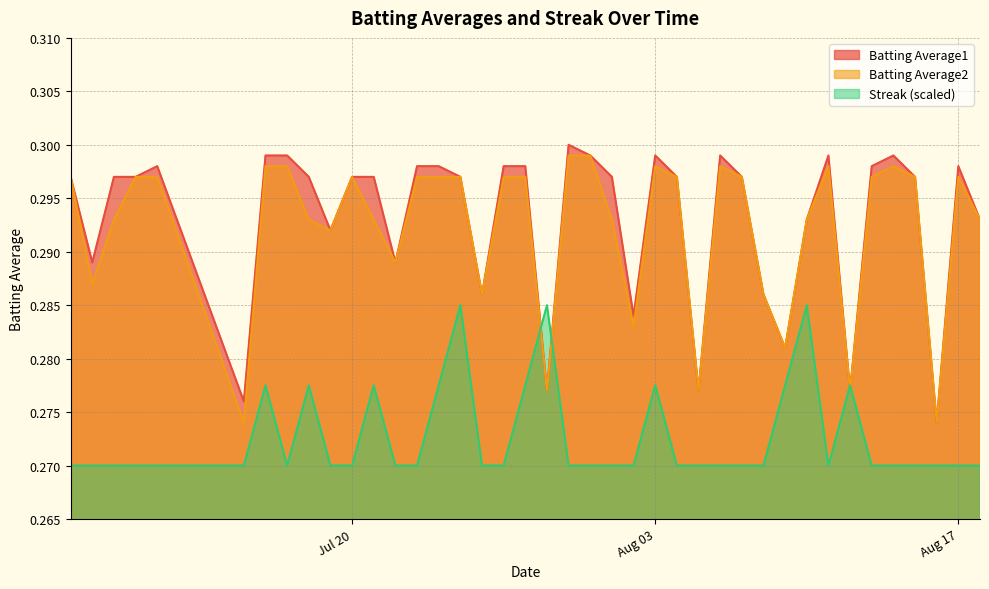

Which series has the largest total across all categories?

Batting Average1